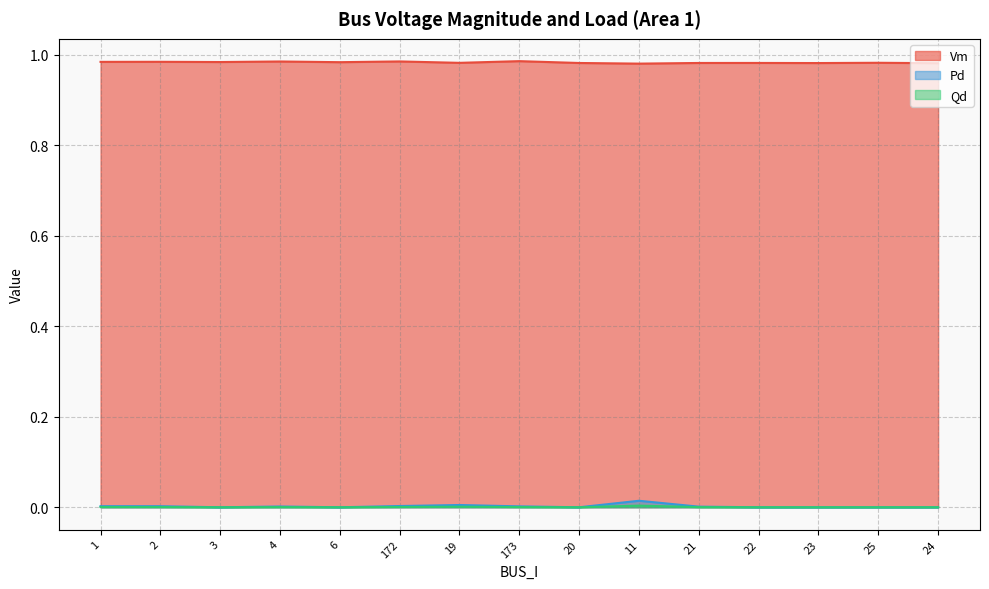

What is the label of the 11th point from the left?

21